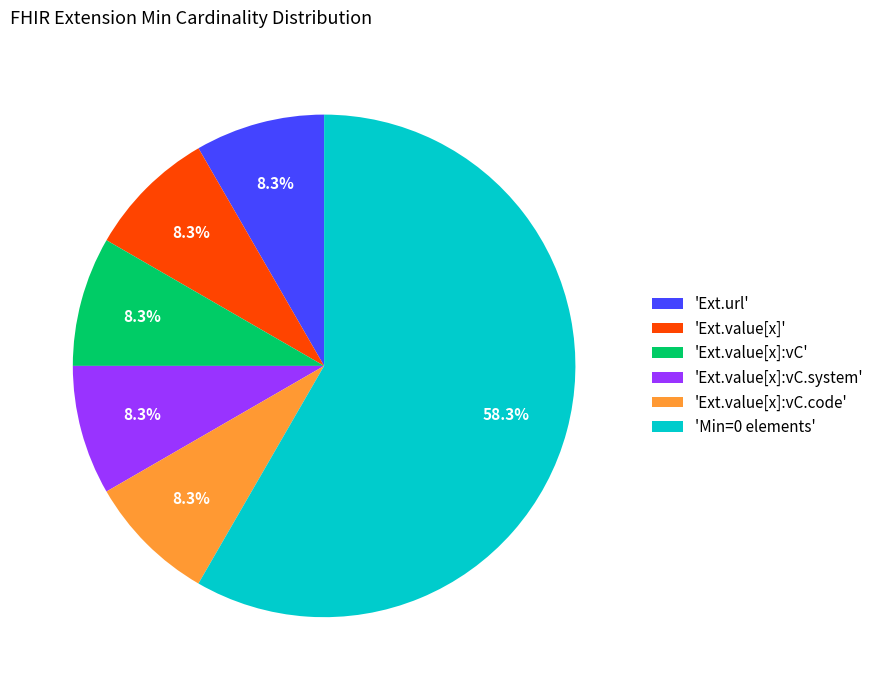

Is there a majority slice in this chart?

Yes